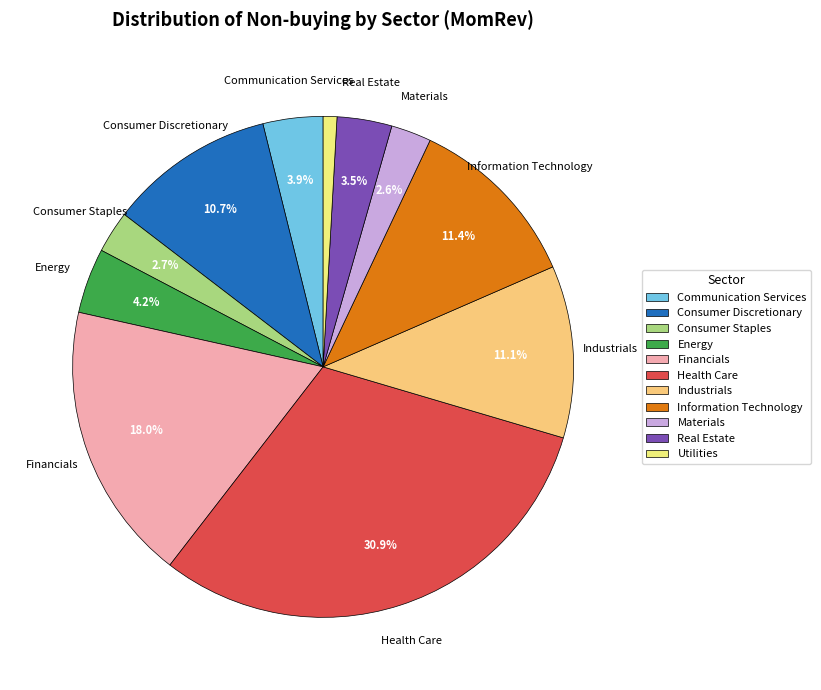

Count the number of slices in the pie.

11